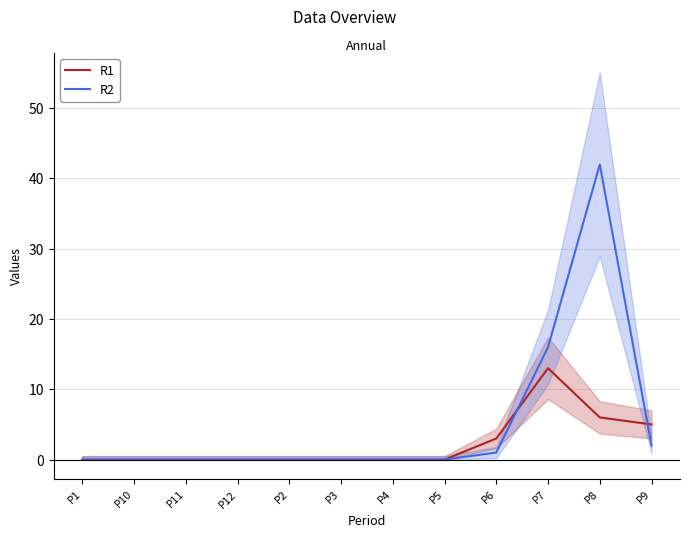

The value of R2 at P2 is 0. True or false?

True